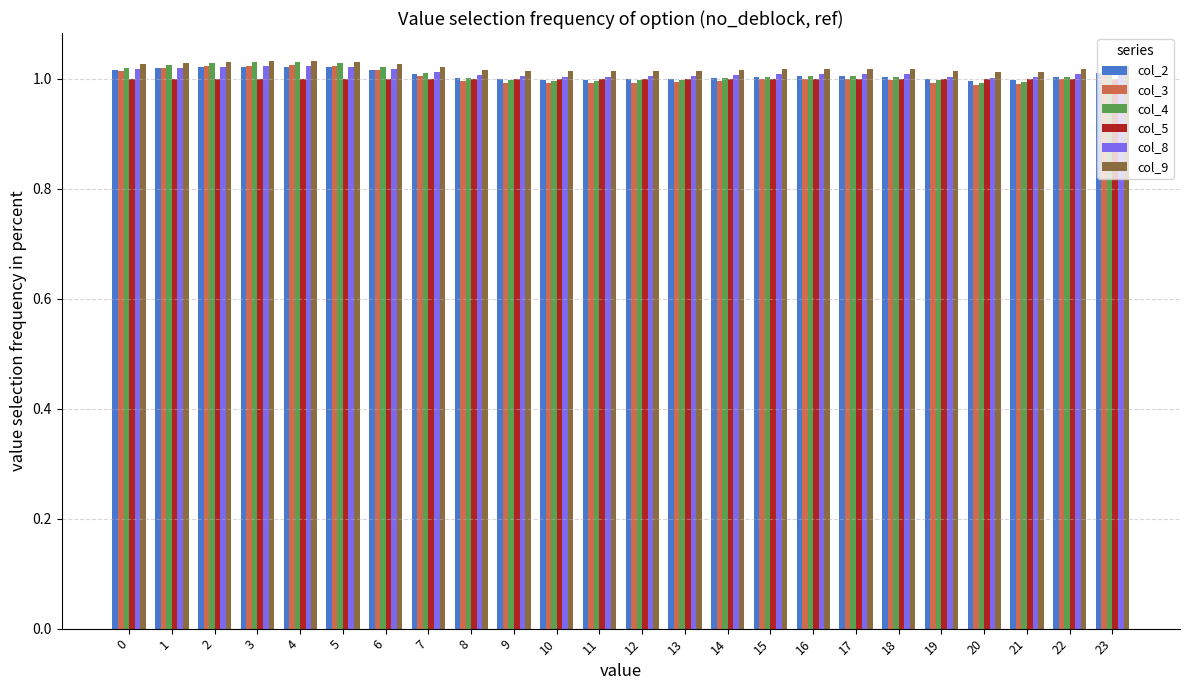

What is the sum of the col_3 values at 11 and 13?

2.0